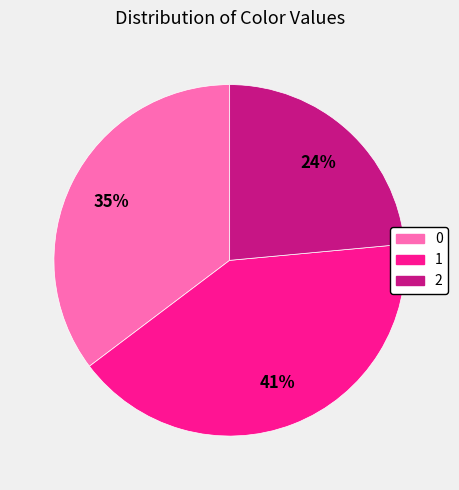

To the nearest percent, what is the combined percentage of 1 and 2?

65%